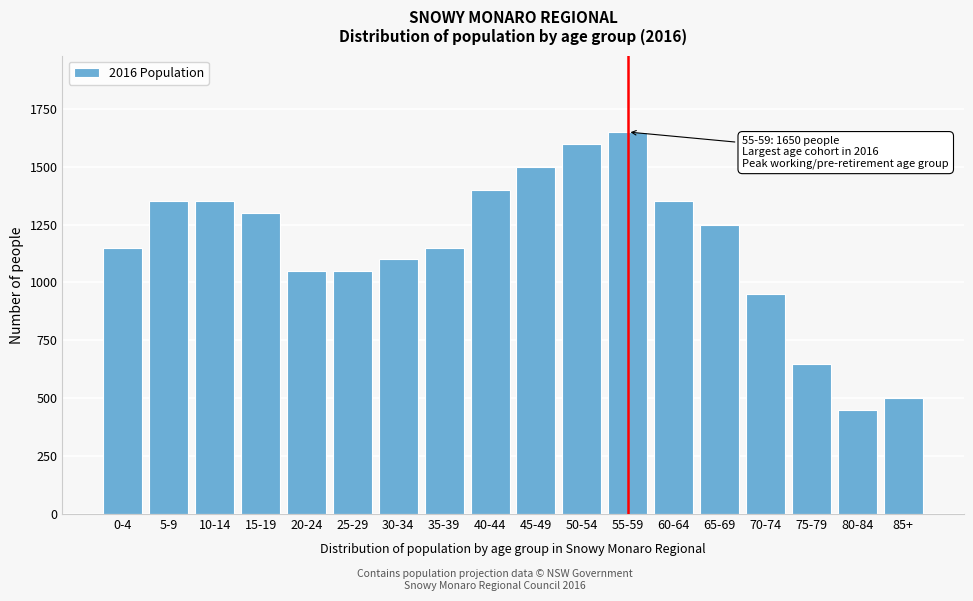

Reading right to left, what are all the values shown in this chart?

500	450	650	950	1250	1350	1650	1600	1500	1400	1150	1100	1050	1050	1300	1350	1350	1150